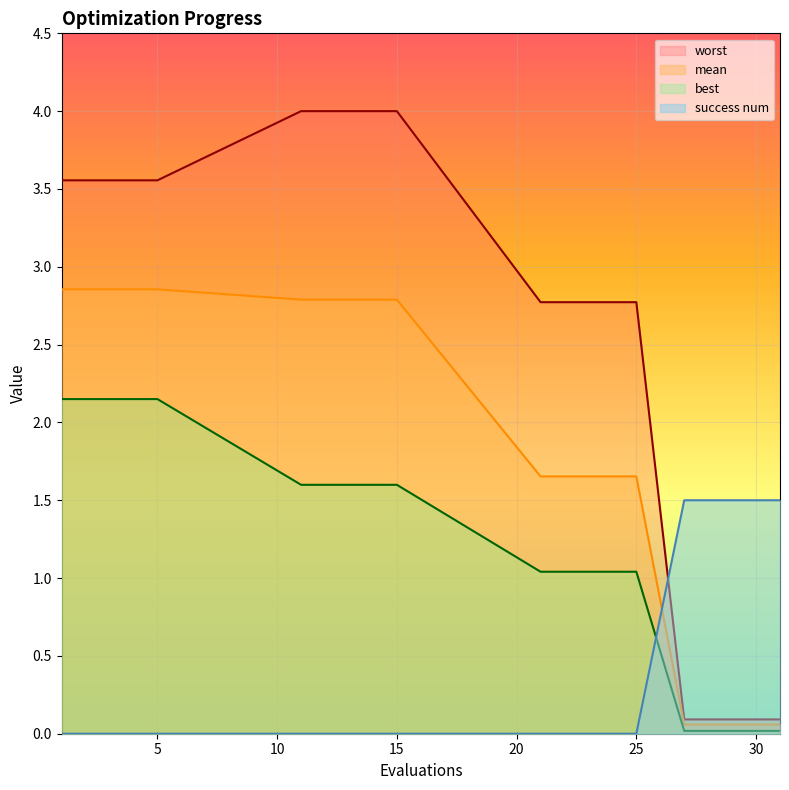

Rank the series by their maximum value, from highest to lowest.

worst, mean, best, success num